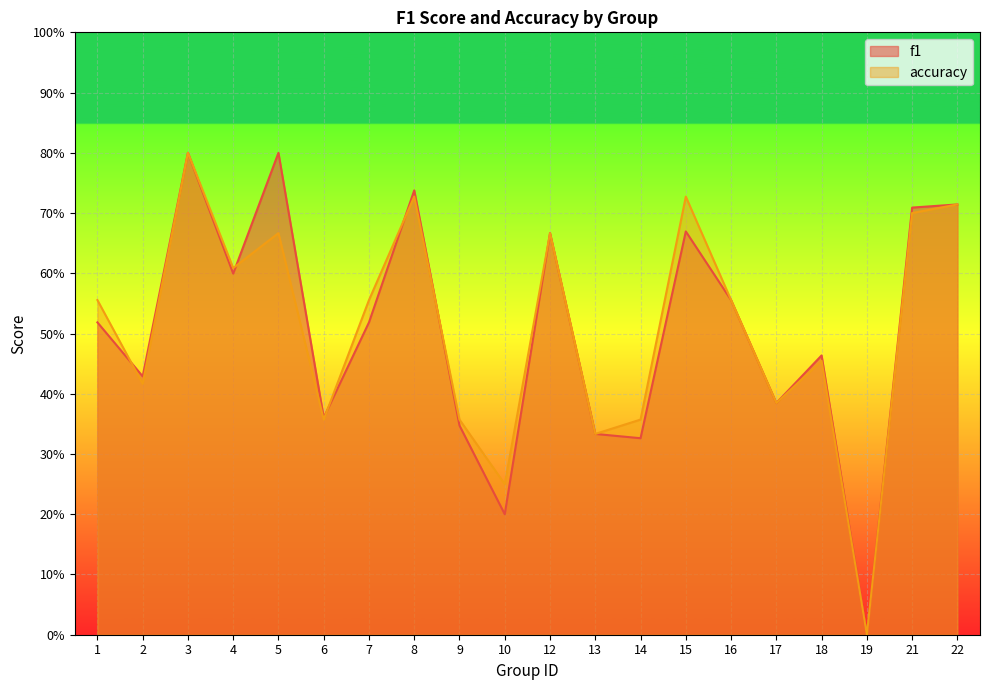

Is it true that f1 equals 0.6 at 9?

False